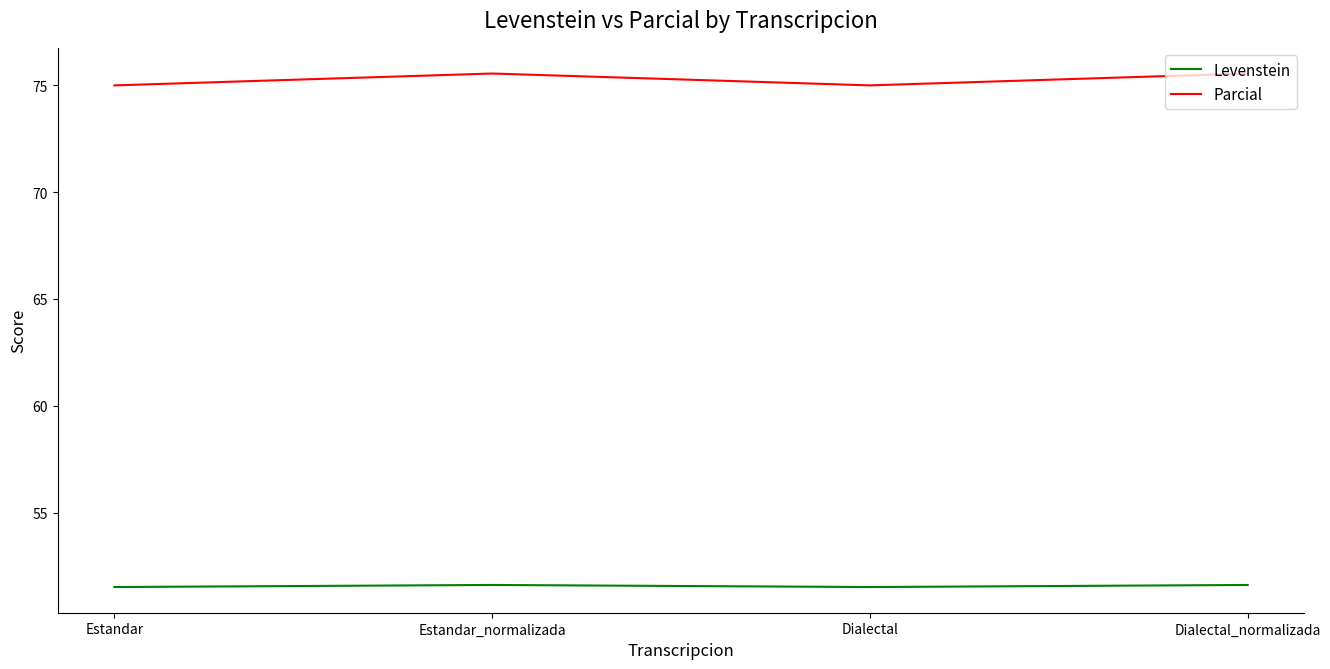

Is the value of Levenstein at Estandar greater than the value of Parcial at Dialectal_normalizada?

No